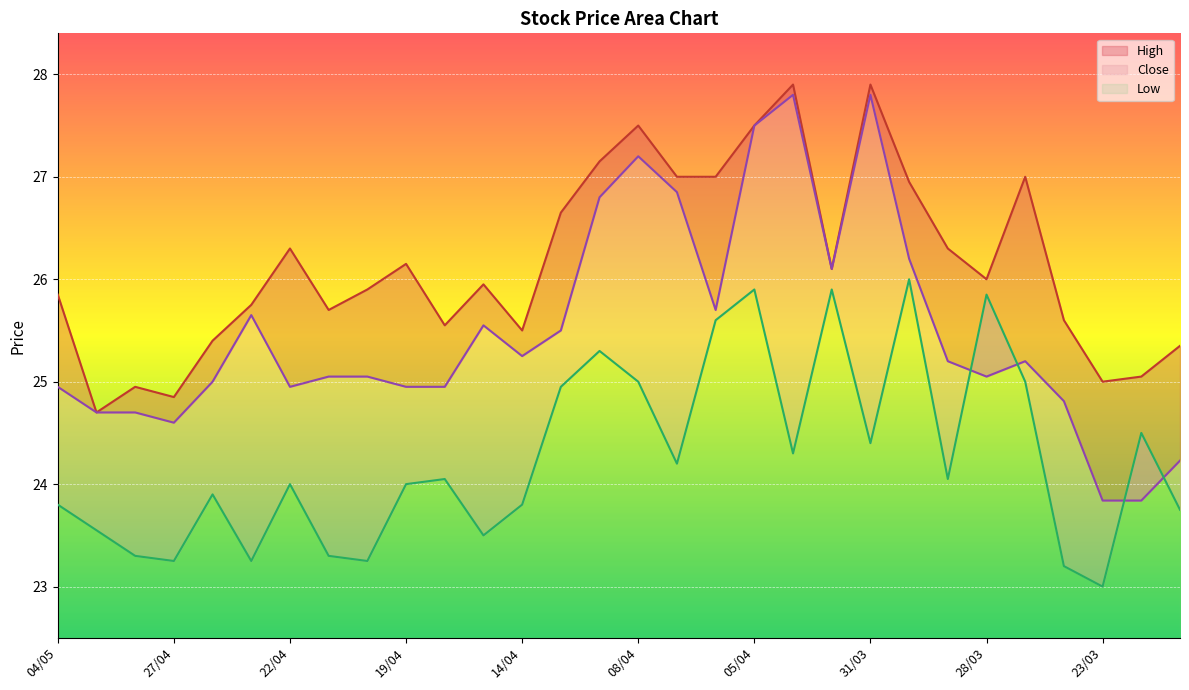

At which label does High reach its peak?

04/04